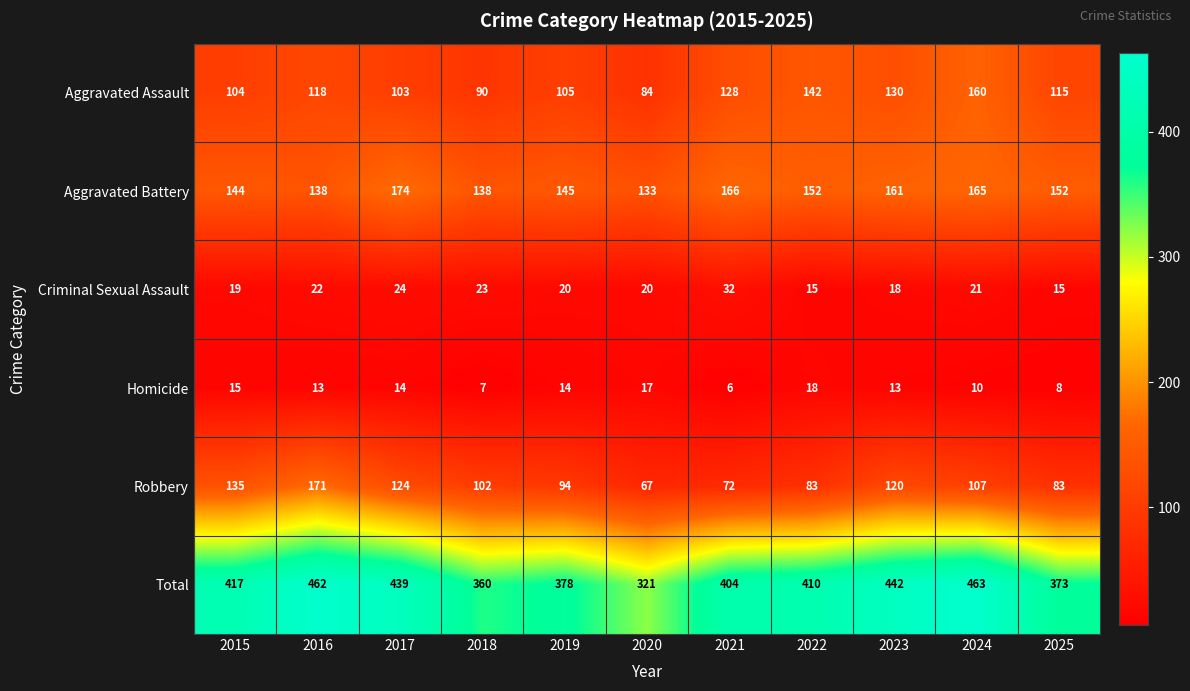

Which series changed the most between 2020 and 2024?

Total